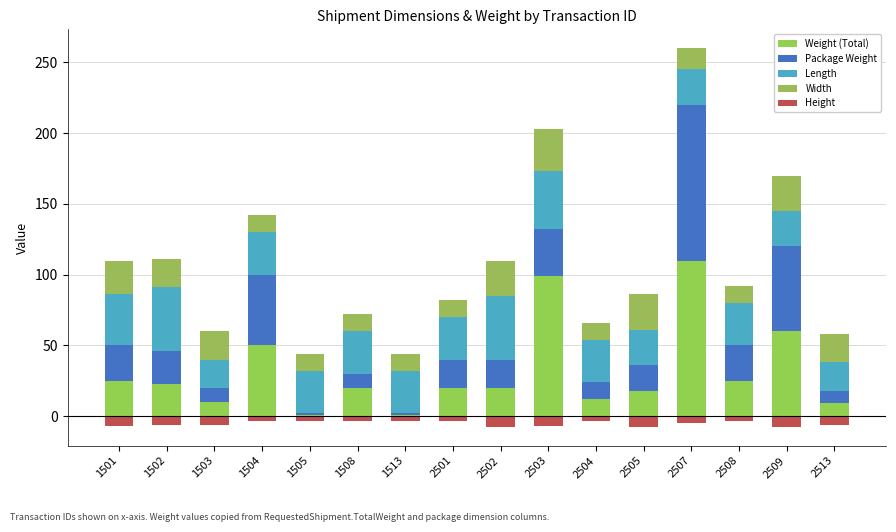

Between 1501 and 2504, which series saw the biggest shift?

Weight (Total)